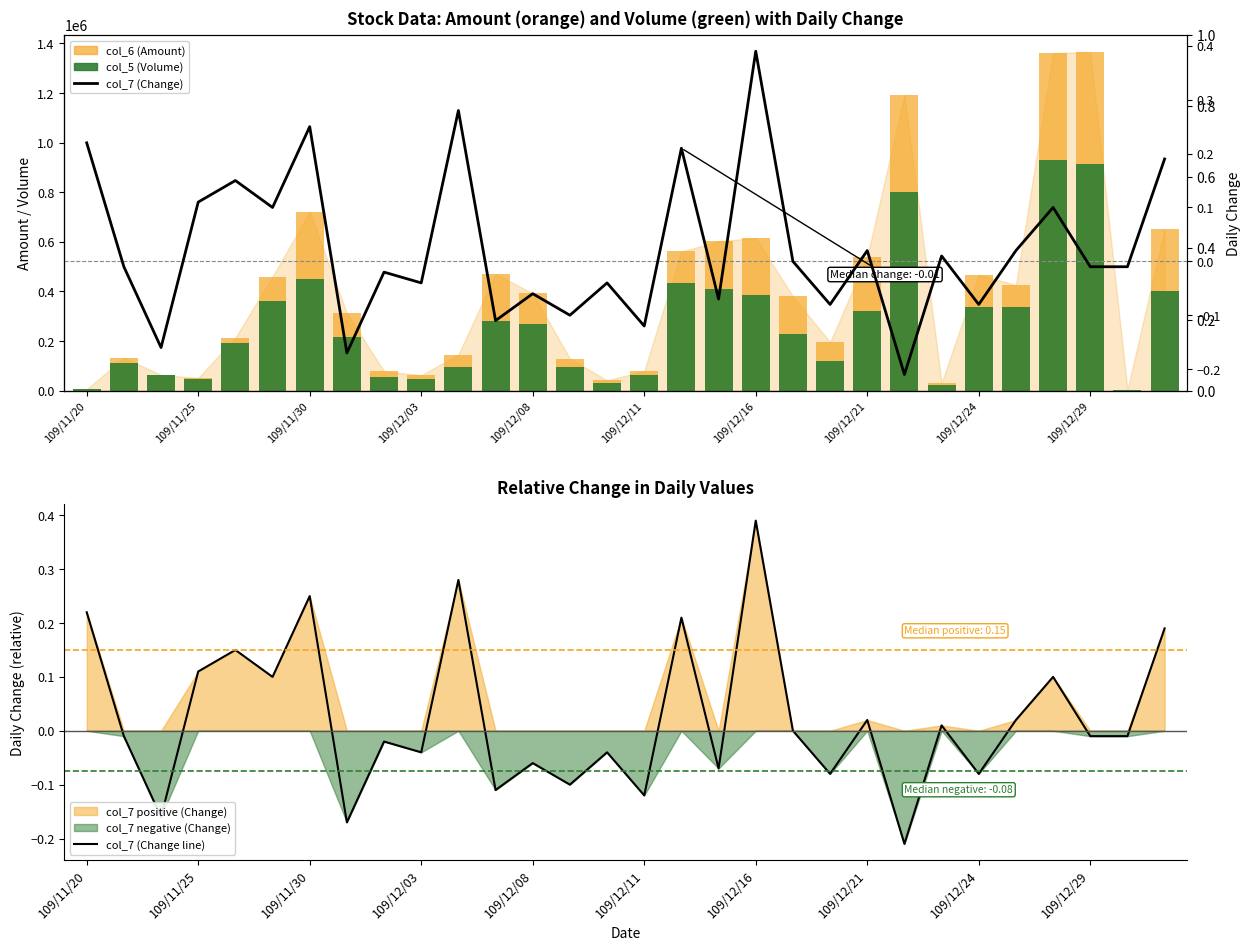

What is the difference between the maximum and second lowest values in the col_5 (Volume) series?

926000.0